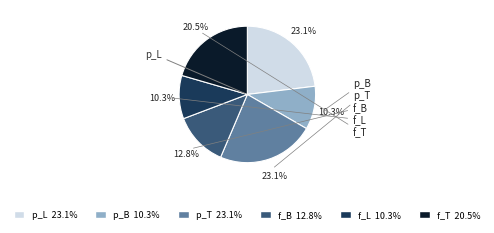

Does any single category account for the majority?

No